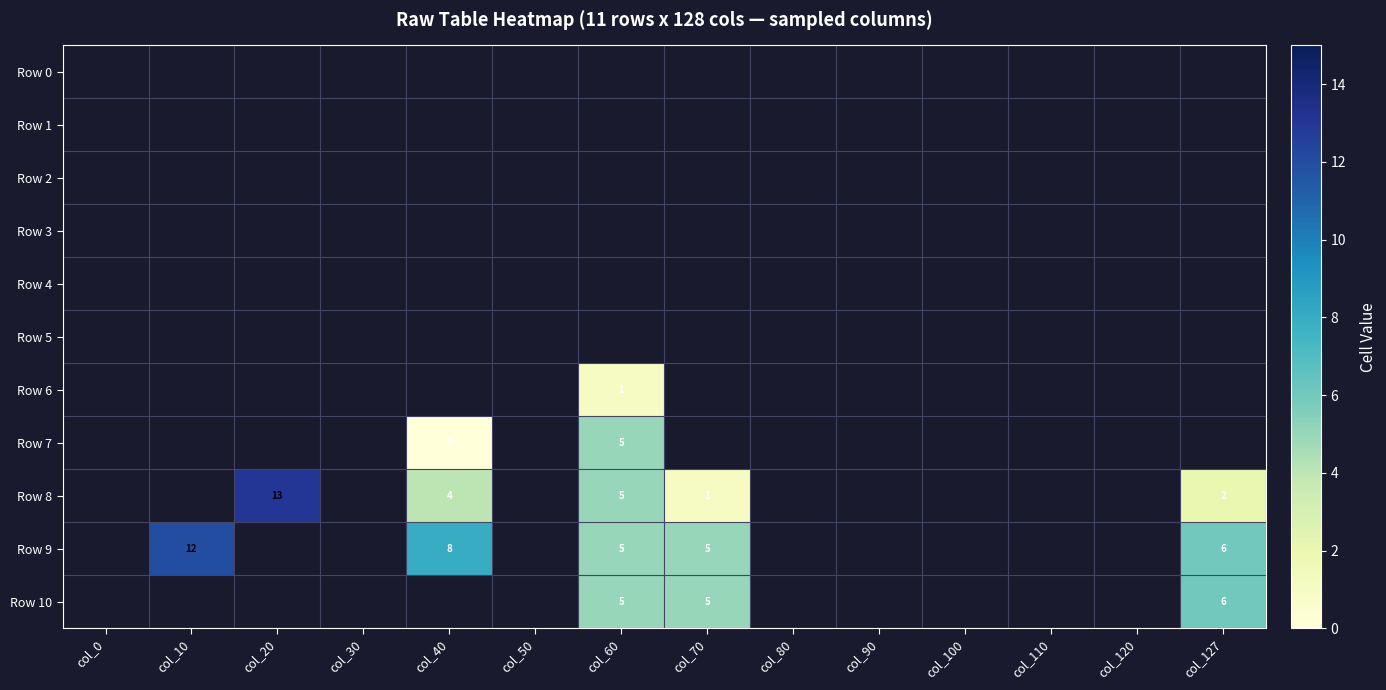

The value of Row 10 at col_127 is 3. True or false?

False